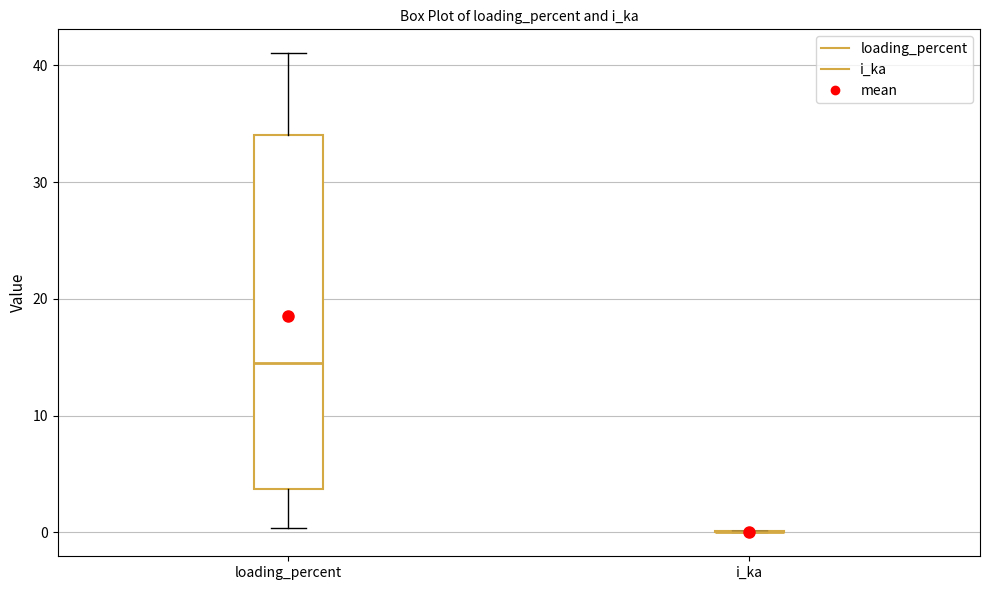

Reading left to right, transcribe this box plot: for each box, give where its median line is, the range the box spans, and where its two whiskers end, as read against the y-axis. The values are not printed on the chart, so give them approximately, as read against the axis.

loading_percent: median 14, box 4 to 34, whiskers 0 to 41
i_ka: box collapsed to a line at 0, whiskers 0 to 0